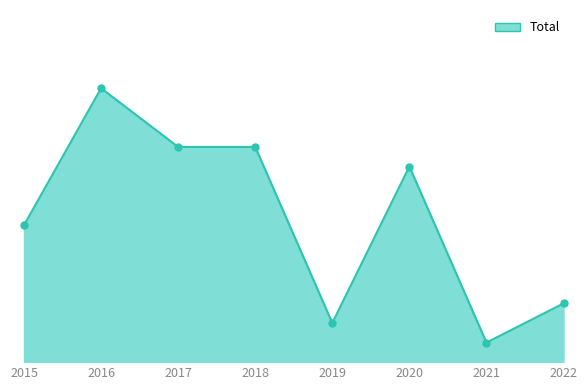

What is the ratio of the value at 2017 to the value at 2021?

11.0